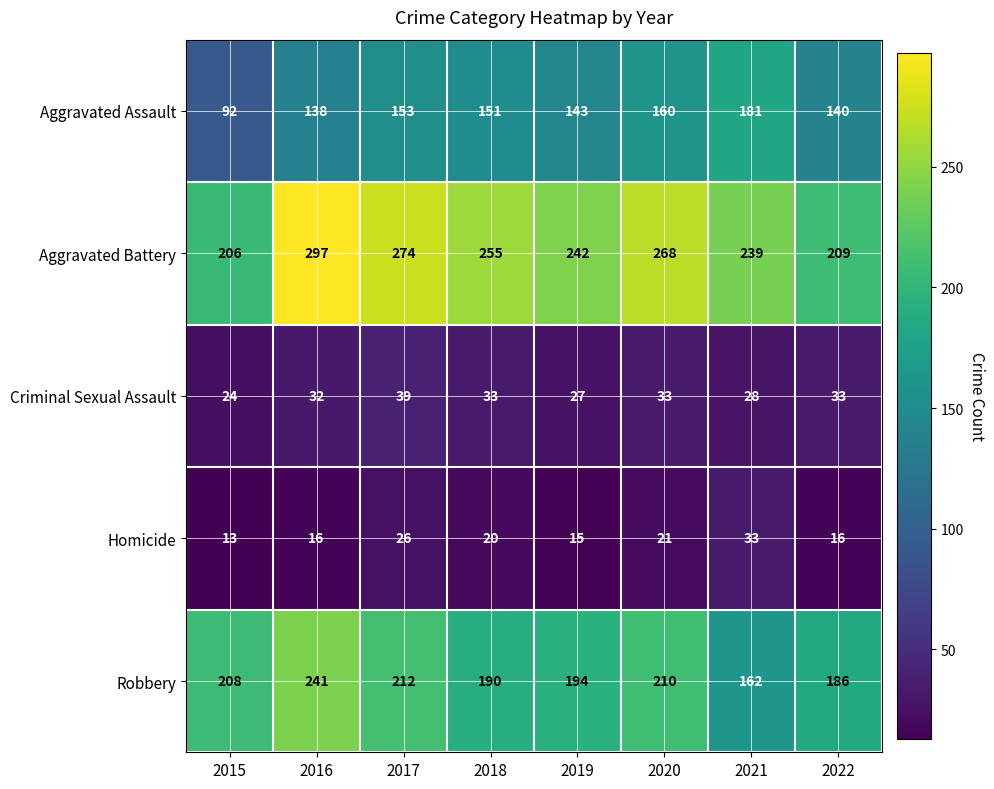

What is the difference between the highest and lowest values at 2018?

235